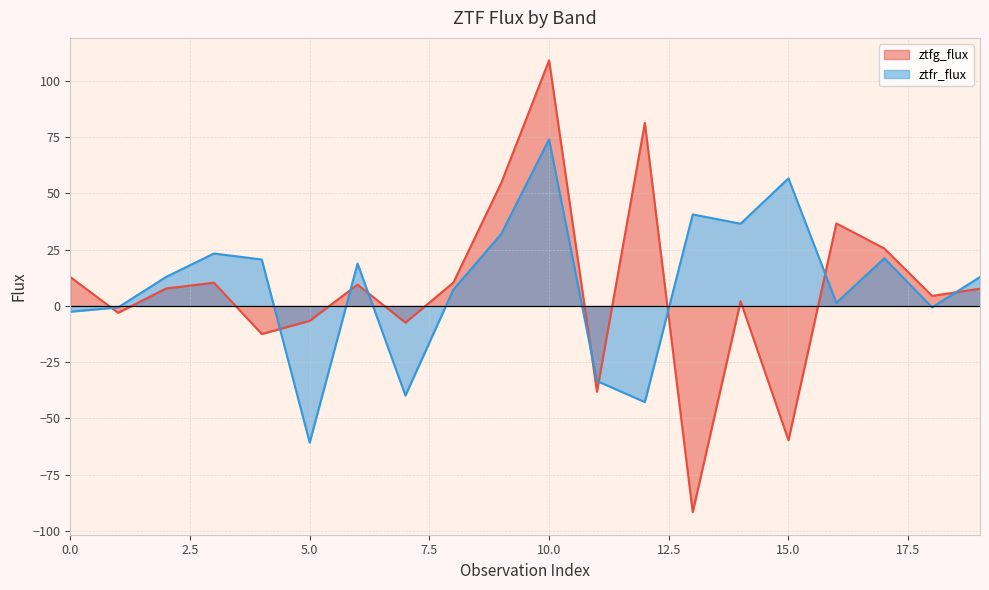

In ztfg_flux, how many points are lower than both neighbors (excluding endpoints)?

7